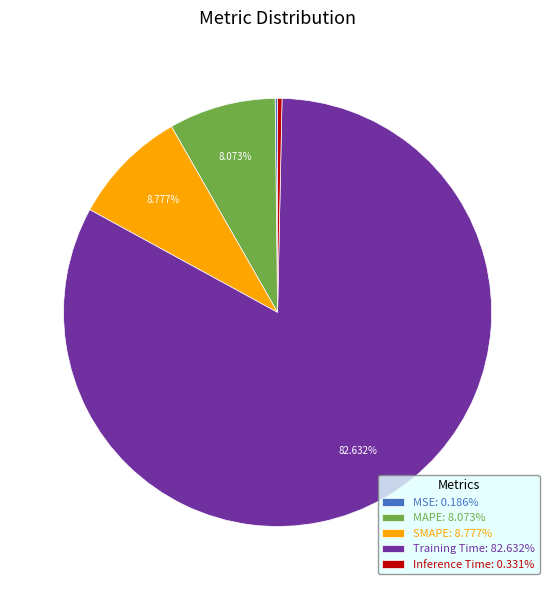

Does Training Time: 82.632% account for over 50% of the chart?

Yes